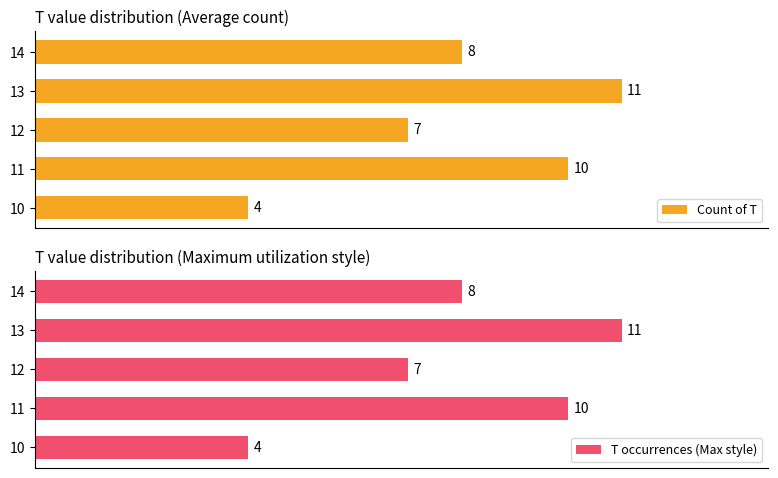

Rank the categories by Count of T value from highest to lowest.

13, 11, 14, 12, 10